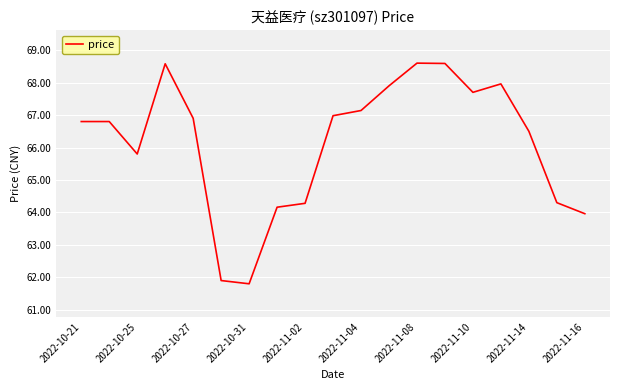

What is the maximum value shown in the chart?

68.6